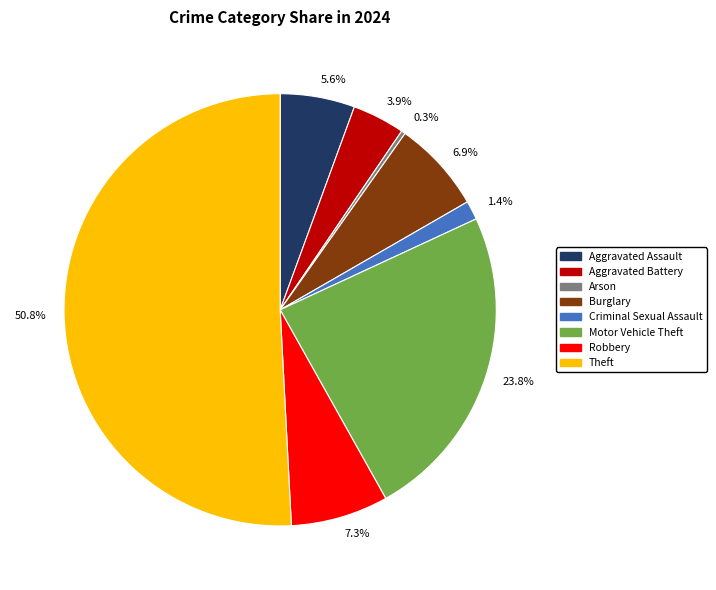

How much of the chart is everything except 1.4%?

98.6%